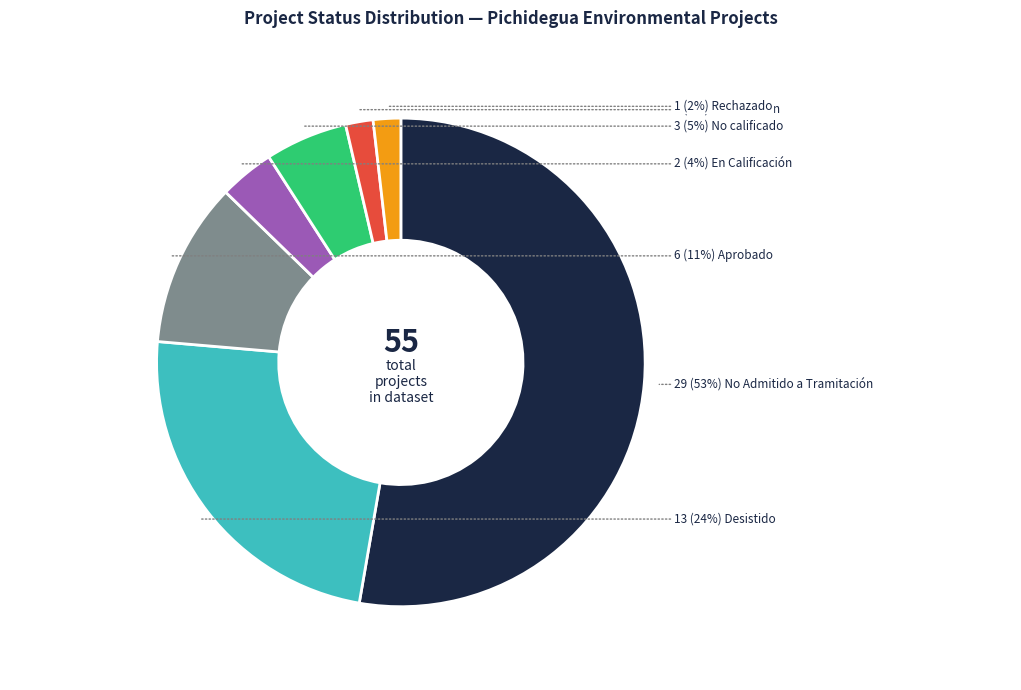

Does any single category account for the majority?

Yes